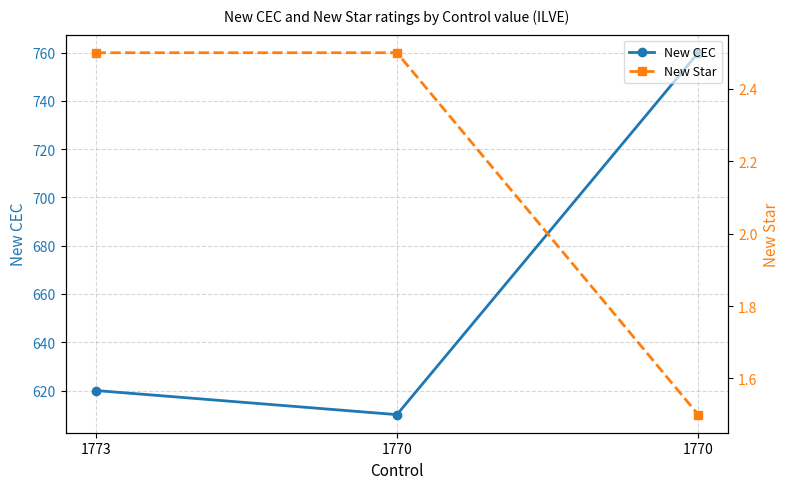

What is the average value of the New Star series?

2.2